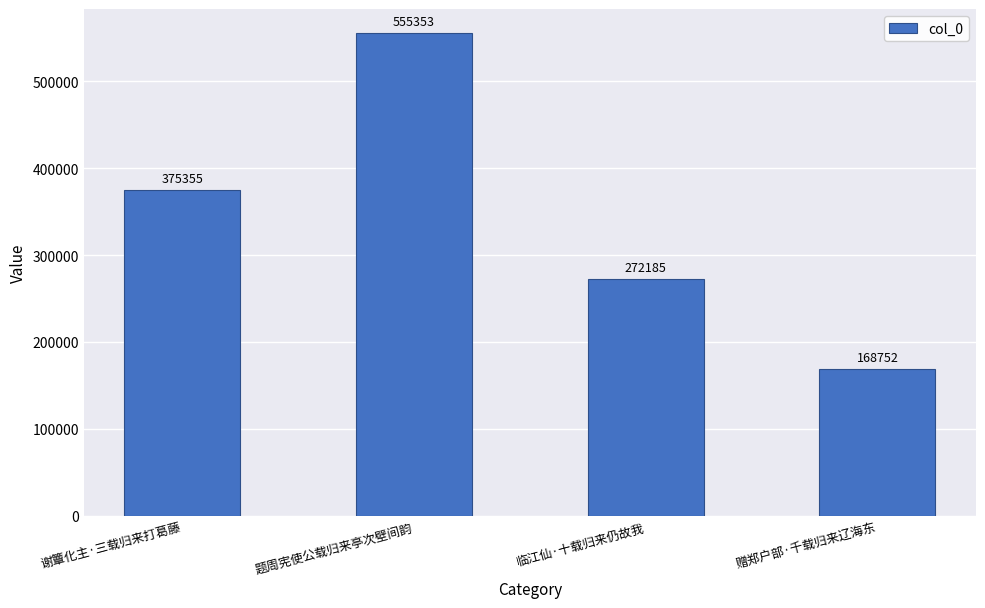

Are the bars grouped side by side (vs. stacked)?

No